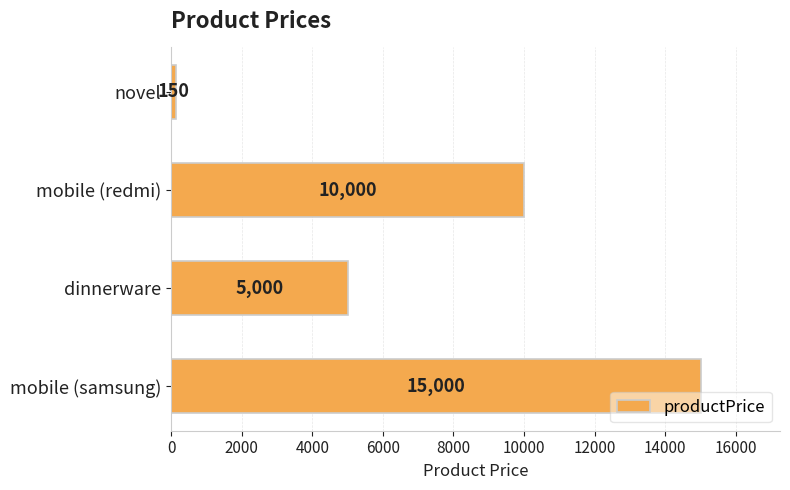

Which label corresponds to the largest value in the chart?

mobile (samsung)